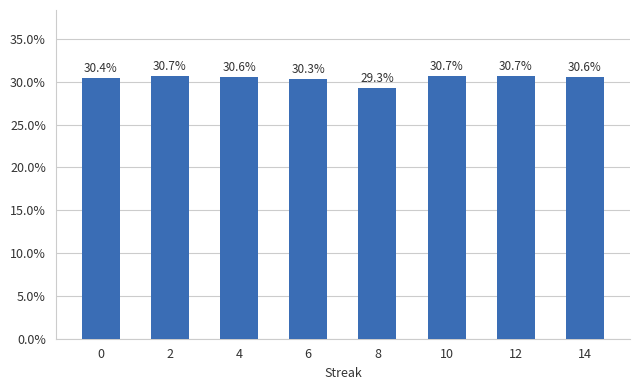

Reading left to right, extract all data points from this chart.

0=0.3	2=0.3	4=0.3	6=0.3	8=0.3	10=0.3	12=0.3	14=0.3